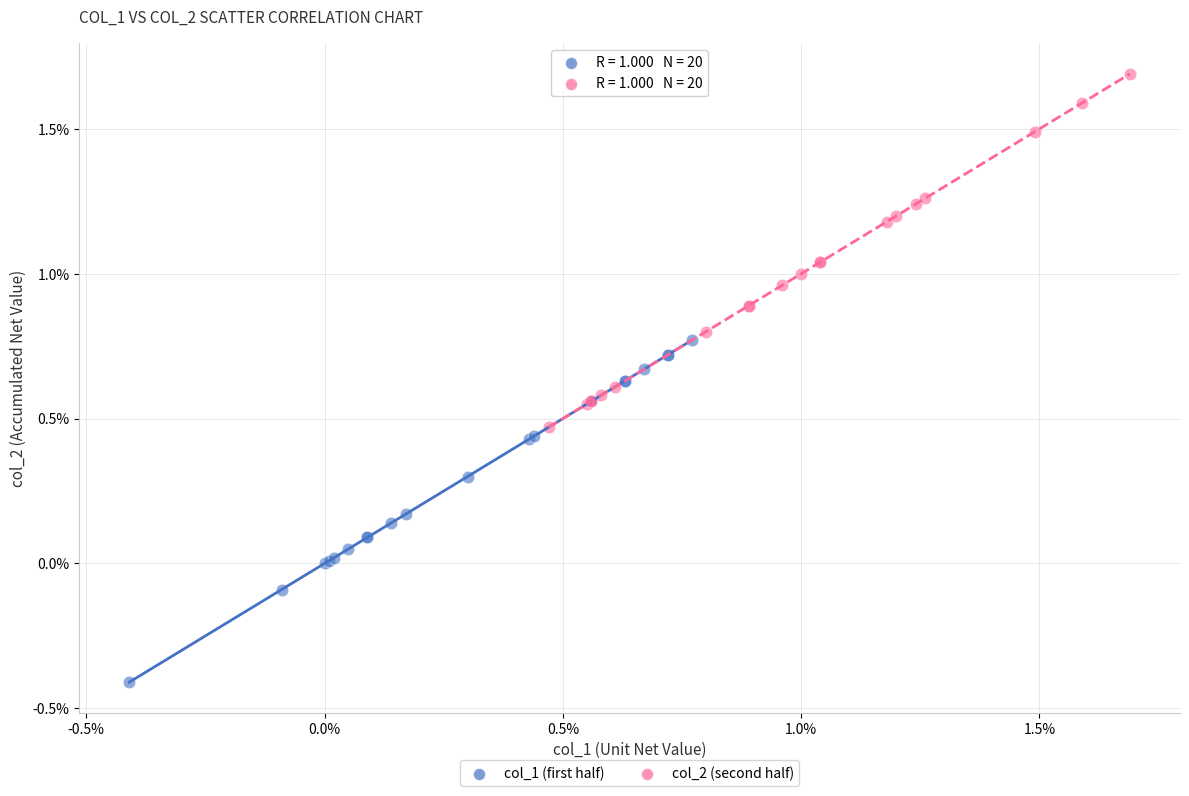

Which series contains the lowest Y value?

col_1 (first half)